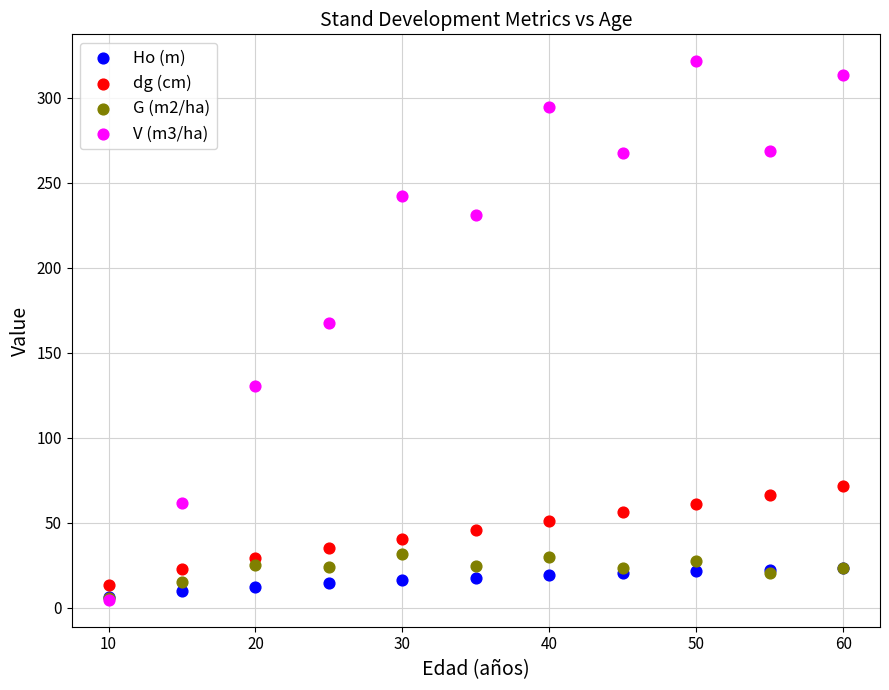

Across all series, what Y value is closest to 163?

167.7